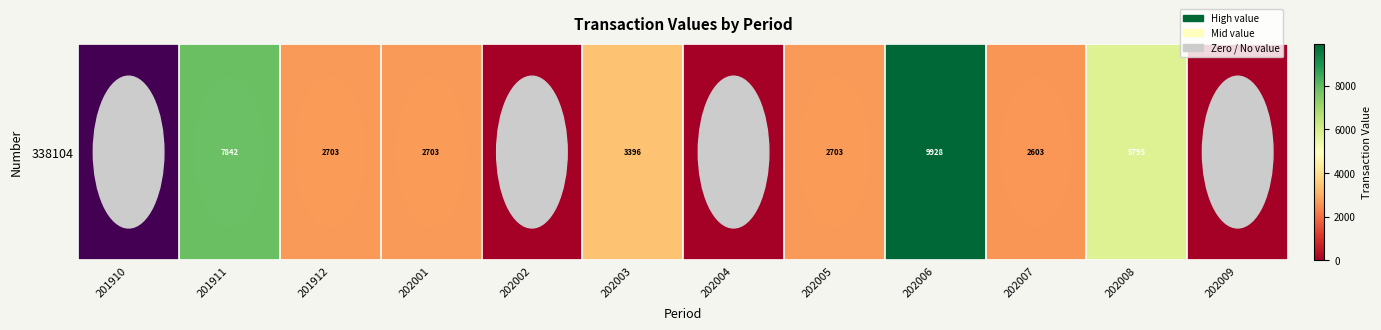

What is the change in value from 201911 to 202009?

-7841.9